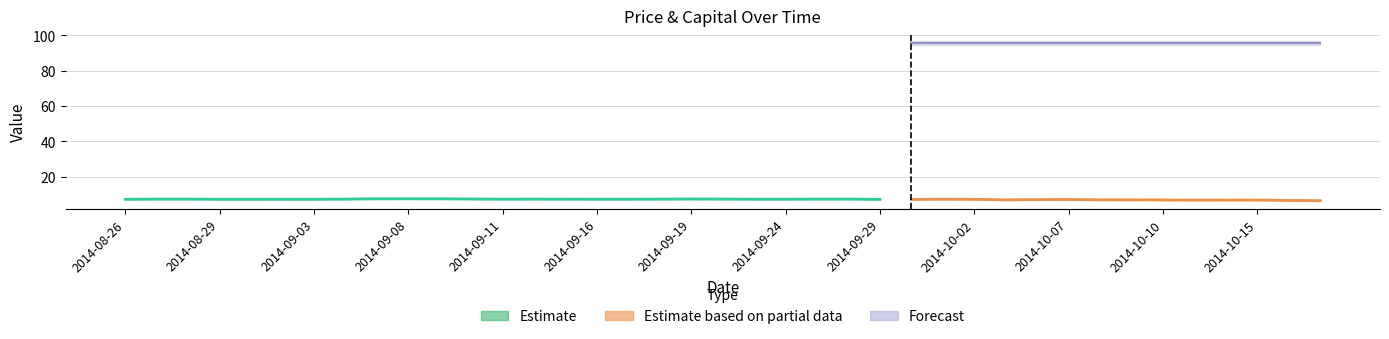

How many values in the Price series are below 7?

10